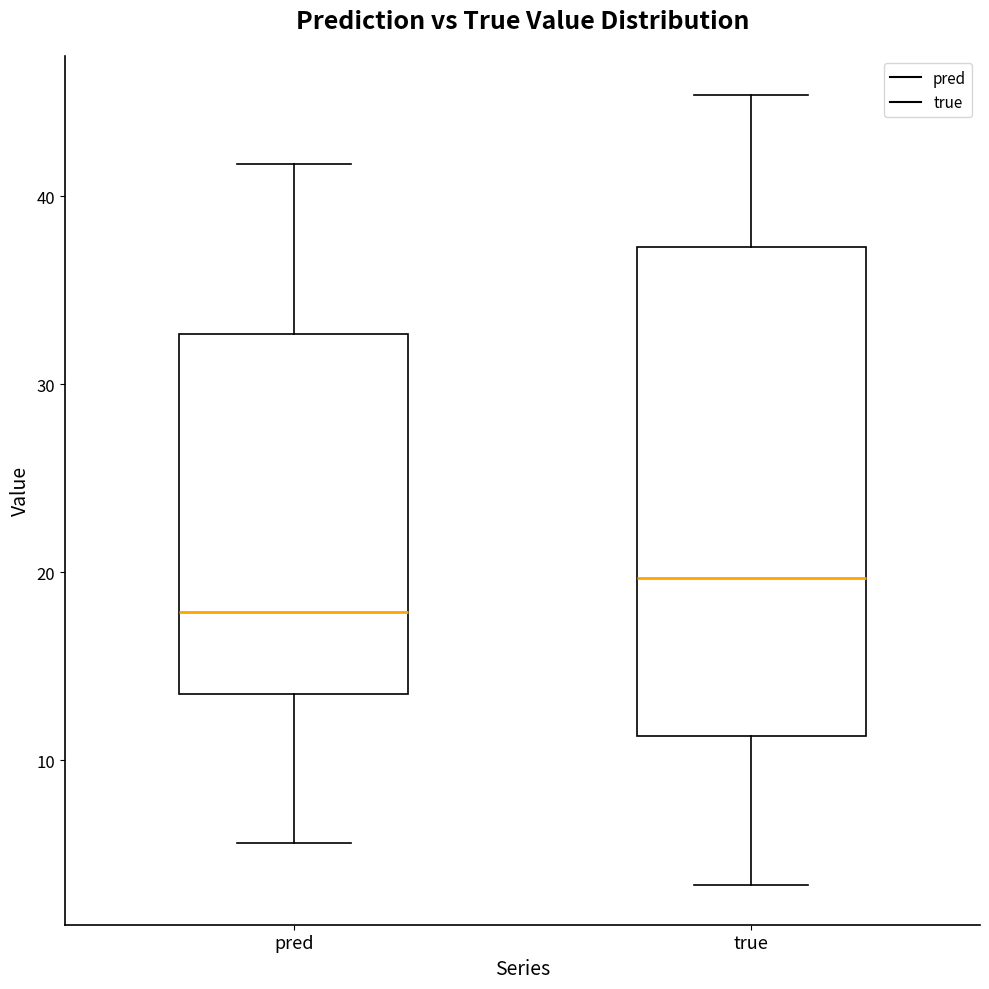

Comparing the boxes themselves (not the whiskers), which one is the tallest?

true